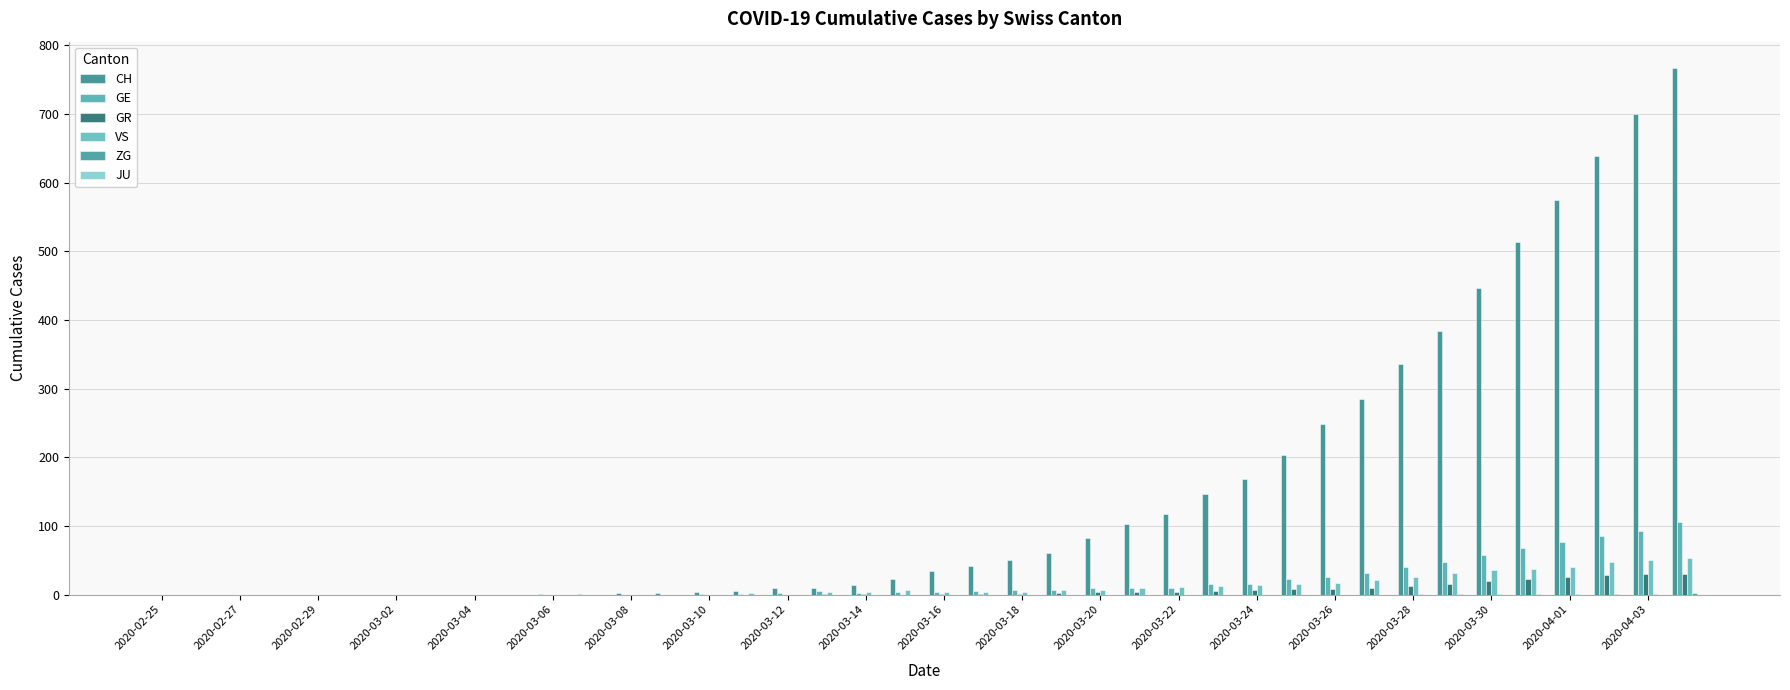

How many distinct data groups are displayed?

5